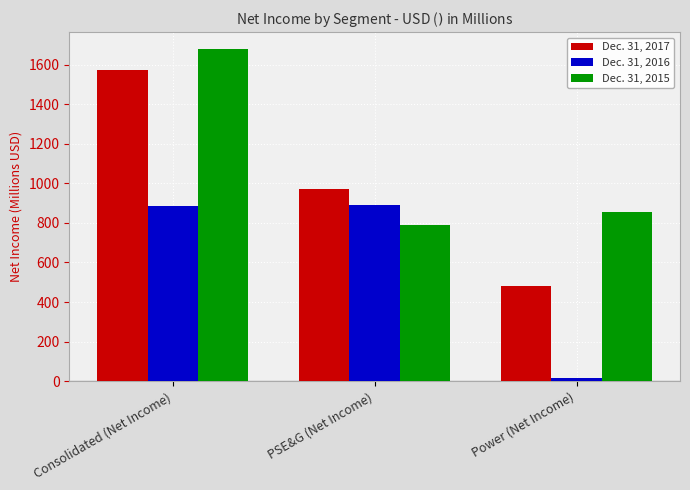

What is the label of the 1st bar from the right?

Power (Net Income)